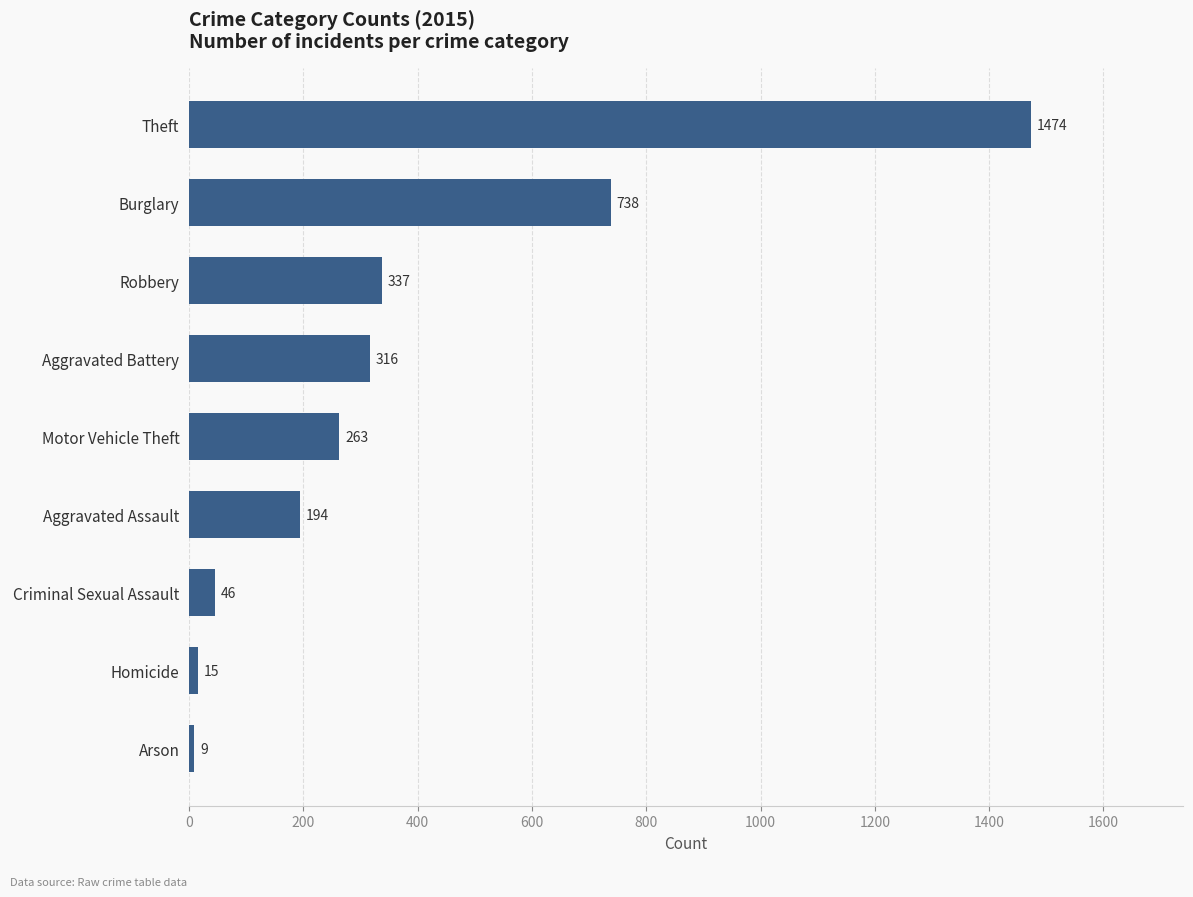

What is the change in value from Theft to Aggravated Battery?

-1158